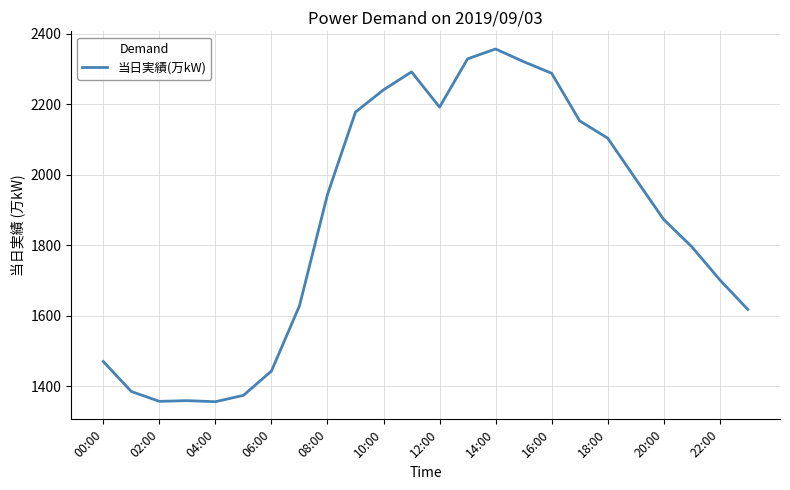

What is the difference between the maximum and minimum values?

1001